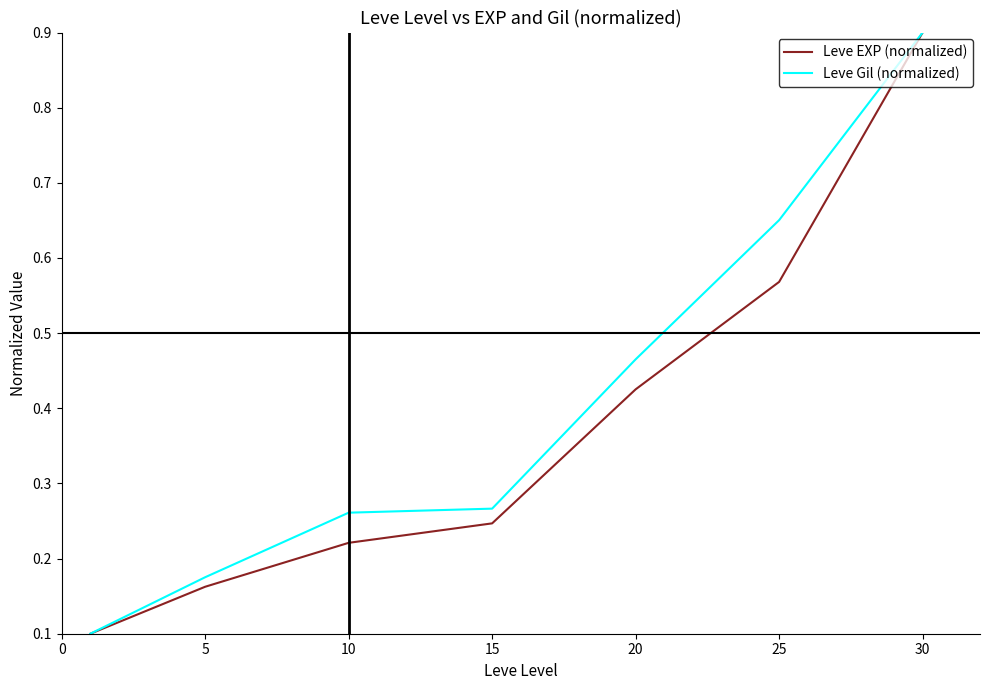

What is the highest value of the Leve EXP (normalized) series?

0.9